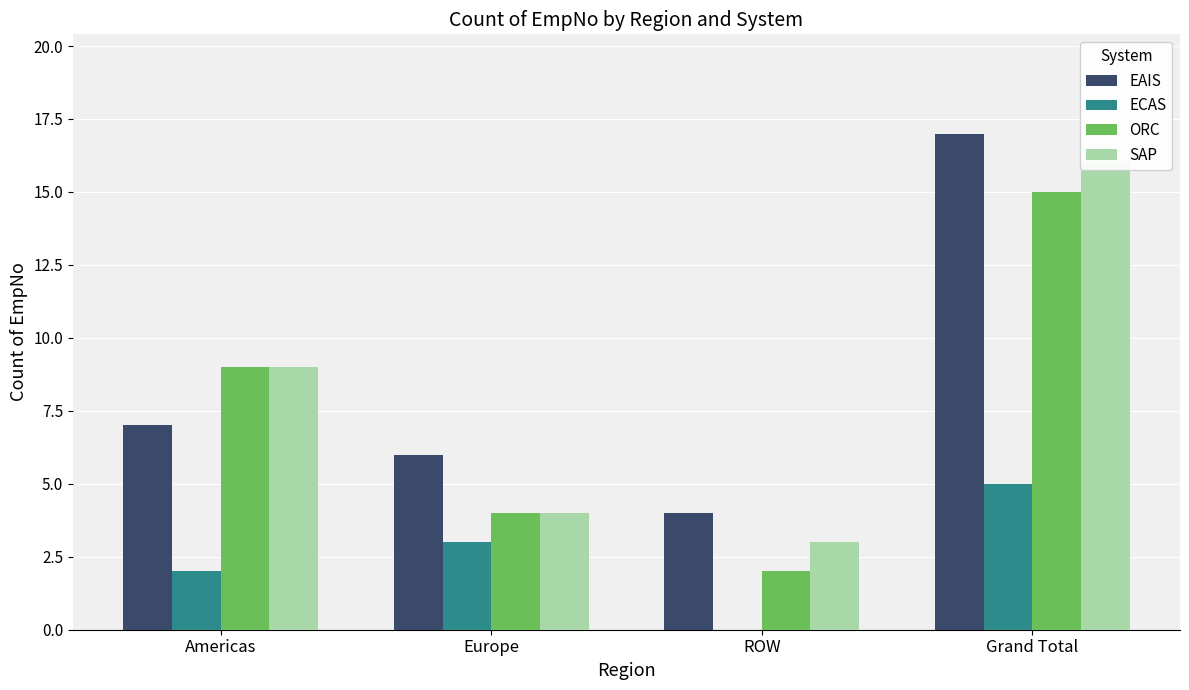

Reading left to right, what are all the values shown in this chart?

EAIS: Americas=7	Europe=6	ROW=4	Grand Total=17
ECAS: Americas=2	Europe=3	ROW=0	Grand Total=5
ORC: Americas=9	Europe=4	ROW=2	Grand Total=15
SAP: Americas=9	Europe=4	ROW=3	Grand Total=16